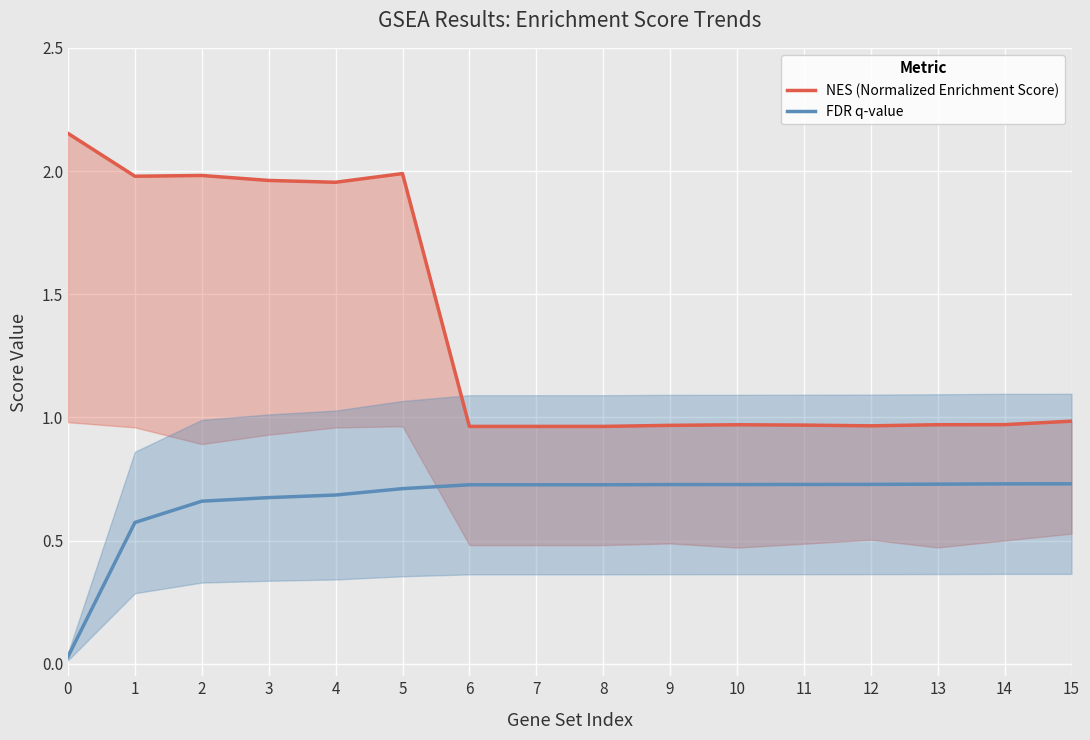

True or false: FDR q-value and NES (Normalized Enrichment Score) intersect in this chart.

False